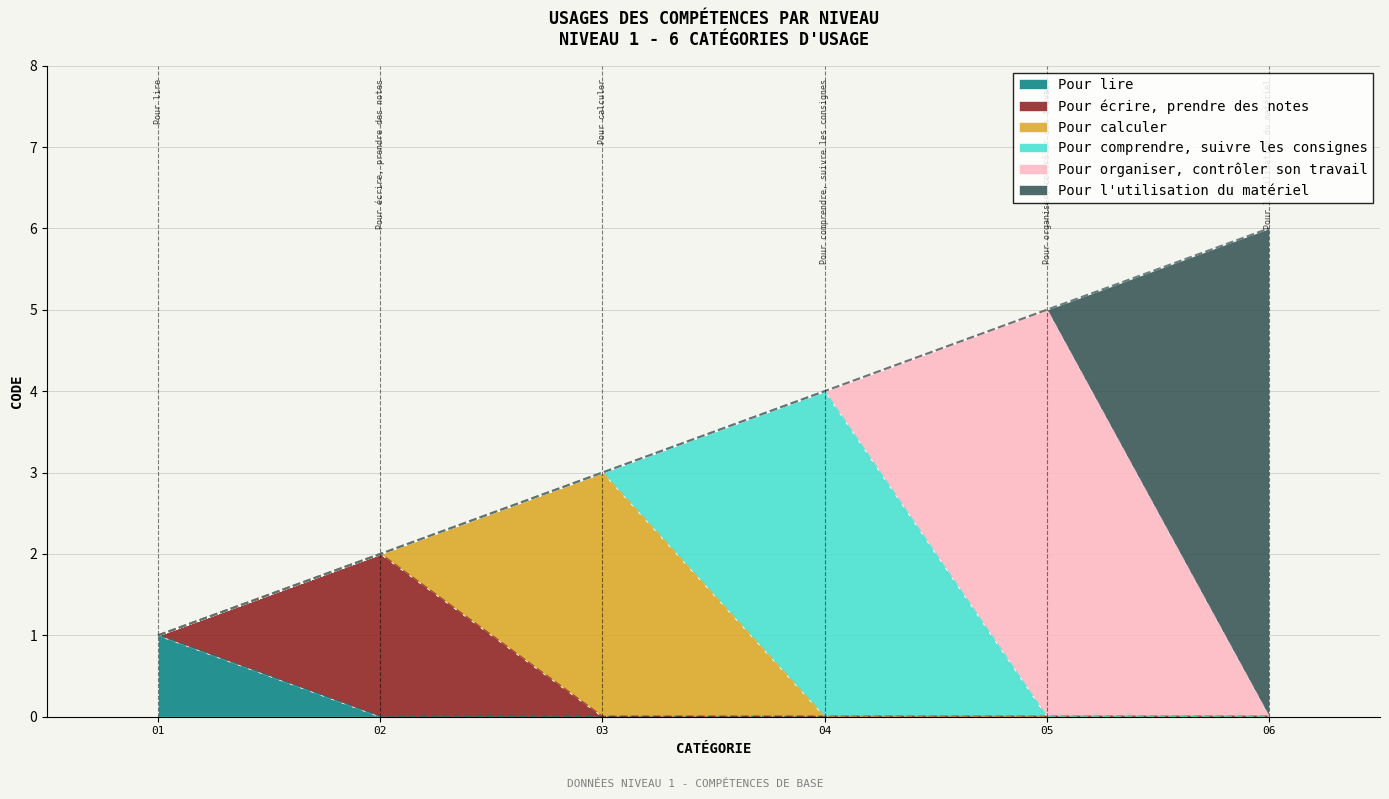

What is the maximum value shown in the chart?

6